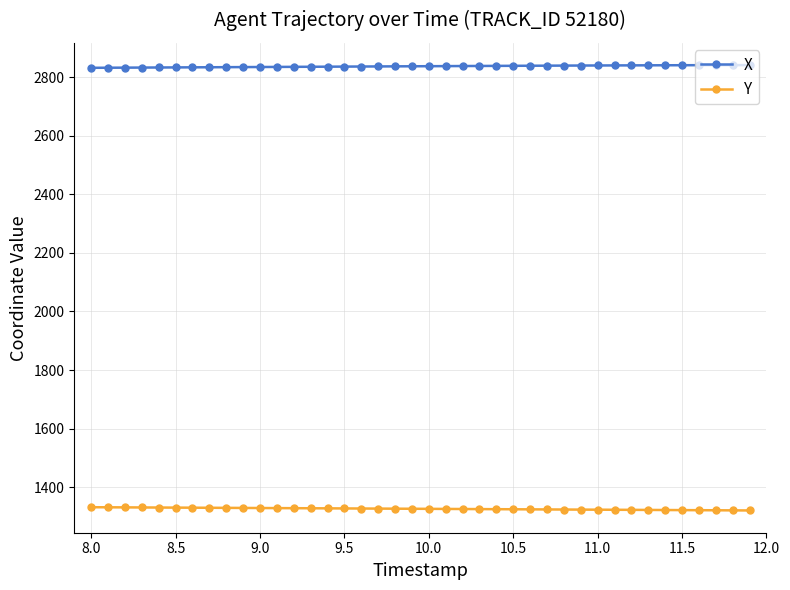

True or false: X and Y cross at least once.

False